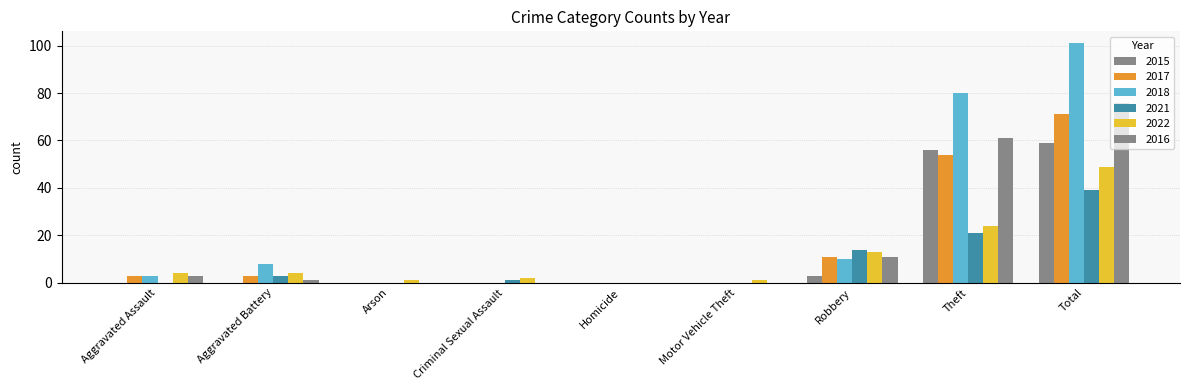

How many positive values does the 2022 series have?

8